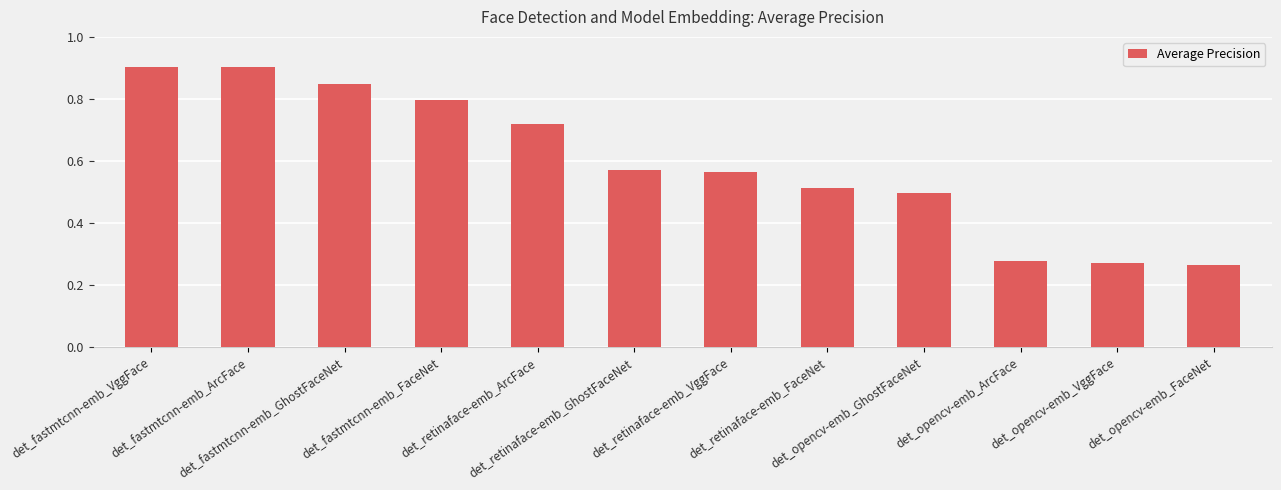

What is the maximum value shown in the chart?

0.9